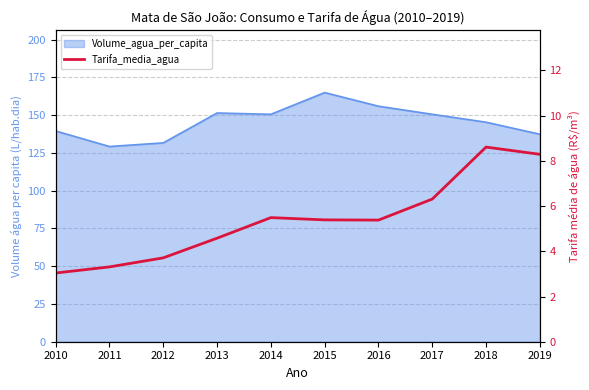

How many lines are shown in the chart?

1